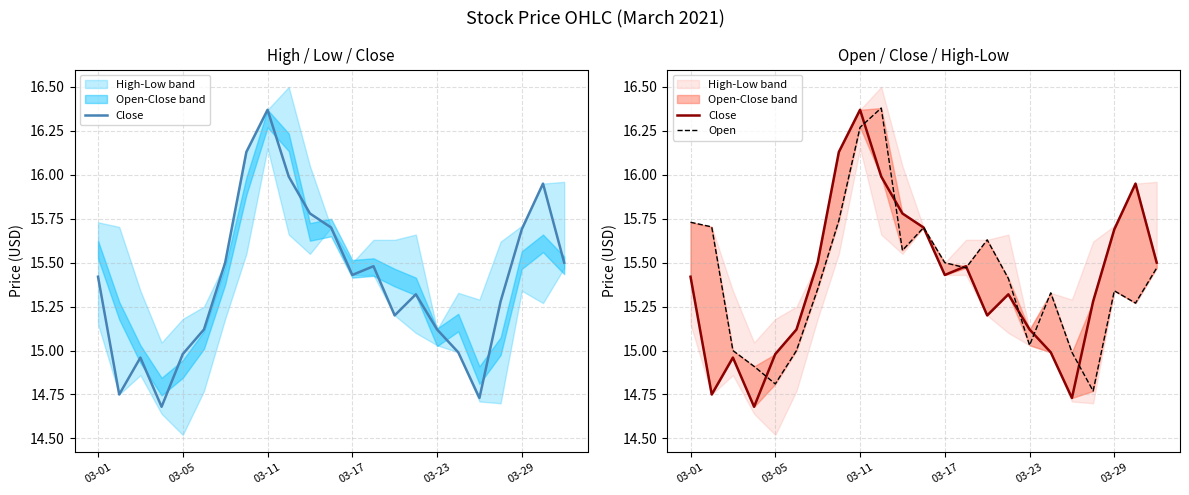

What is the difference between the highest and lowest values at 03-17?

0.1